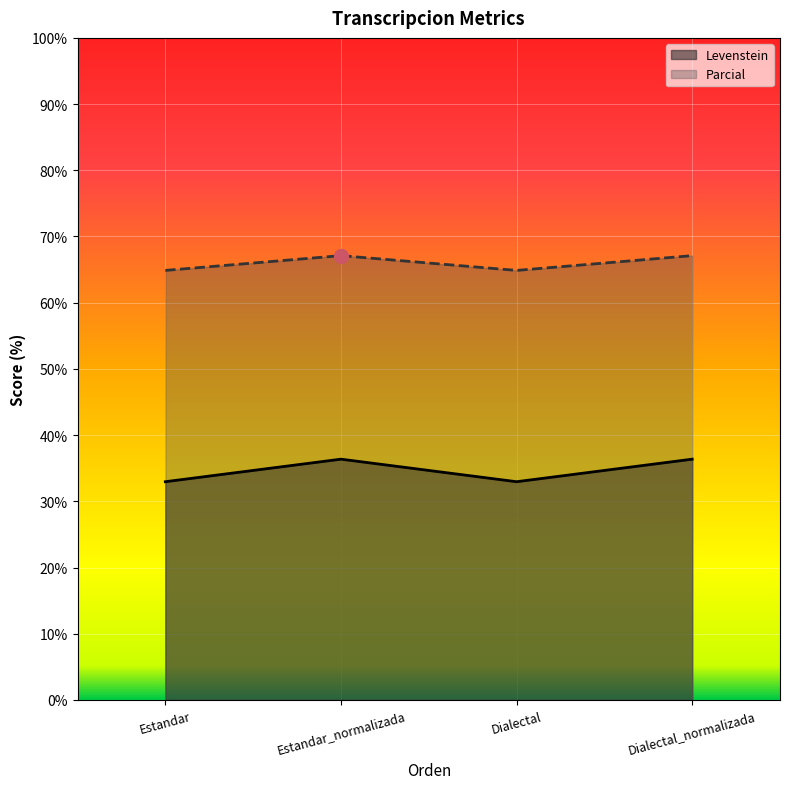

True or false: Parcial and Levenstein cross at least once.

False